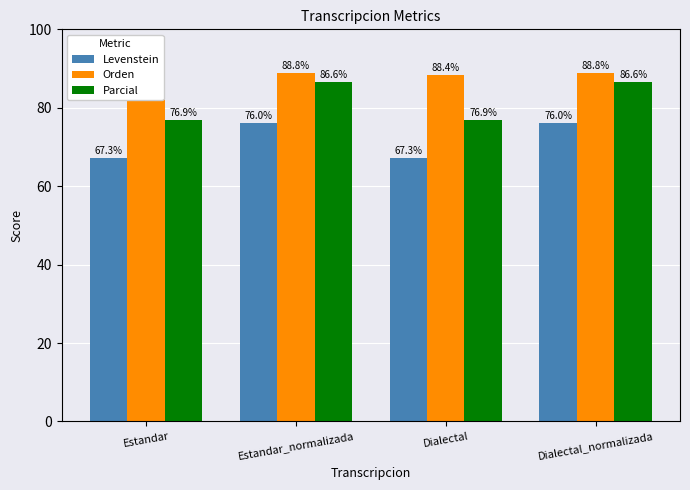

The value of Parcial at Dialectal_normalizada is 86.6. True or false?

True